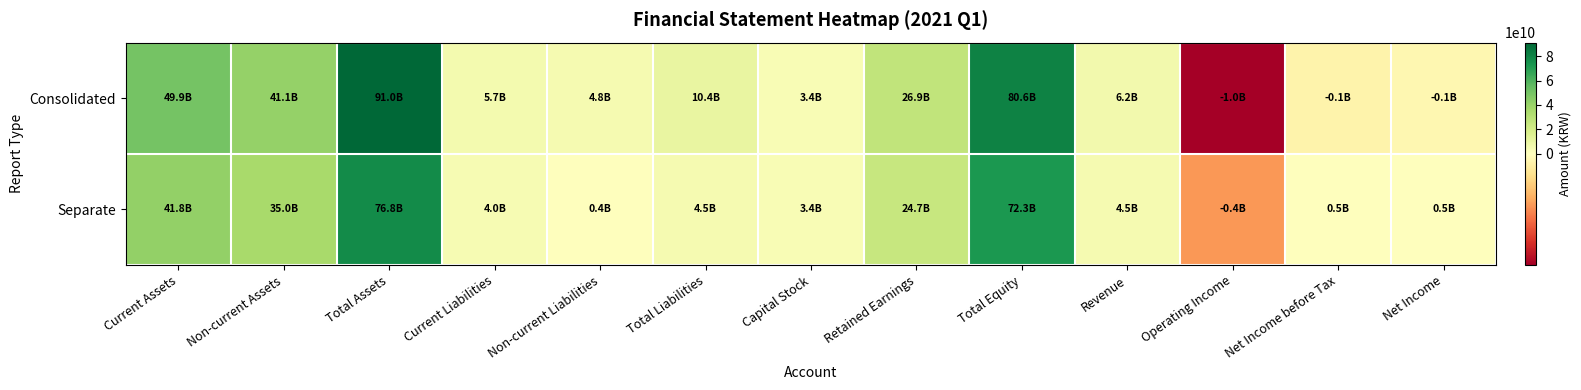

Which series has the largest total across all categories?

Consolidated